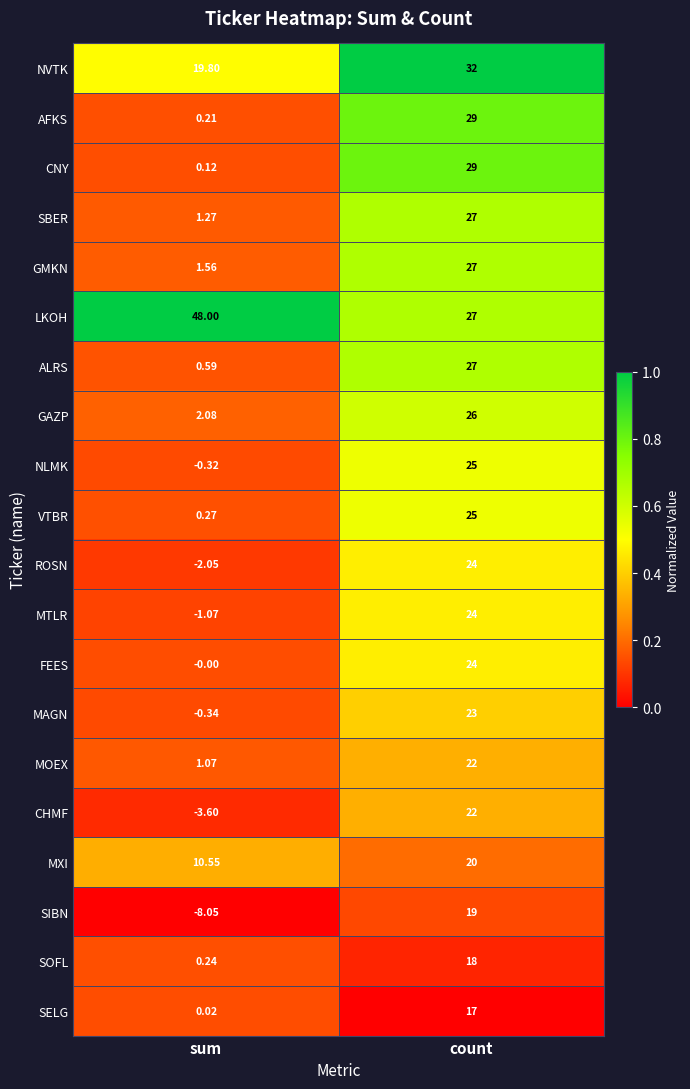

At how many categories does at least one series exceed 0?

2